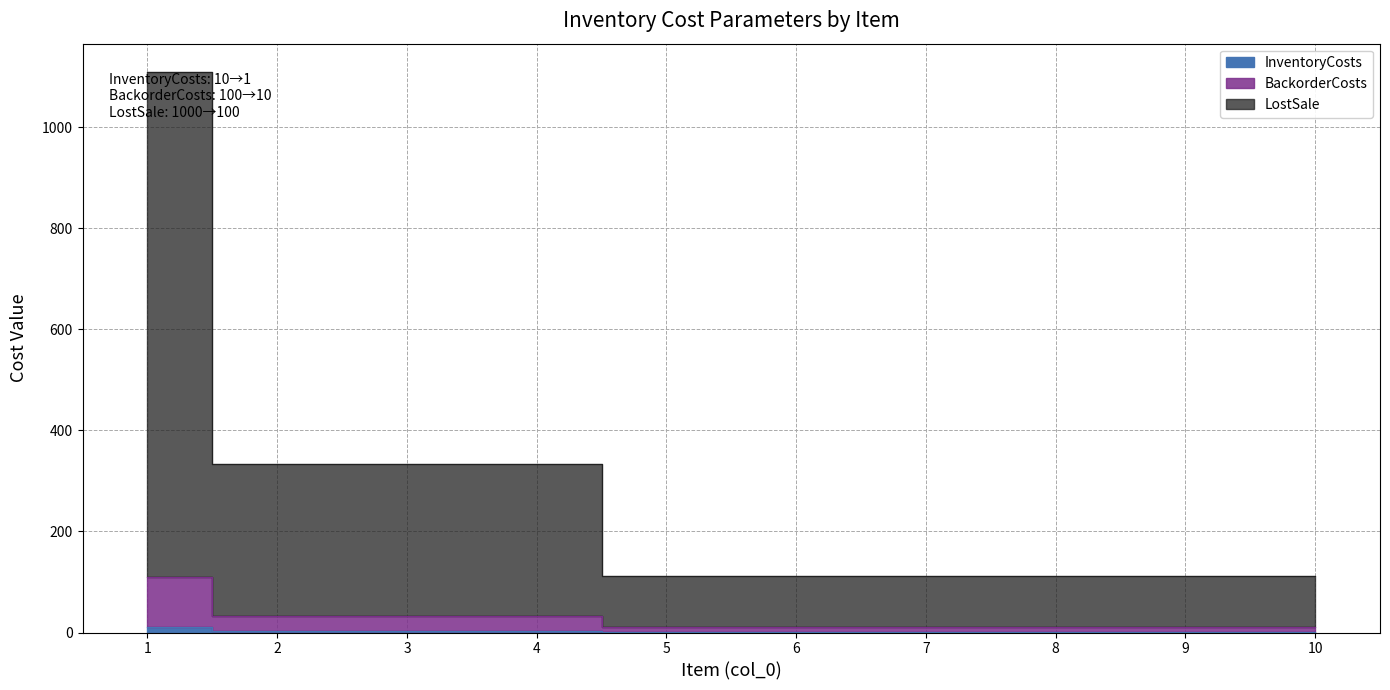

Between 2 and 1, which is larger?

1